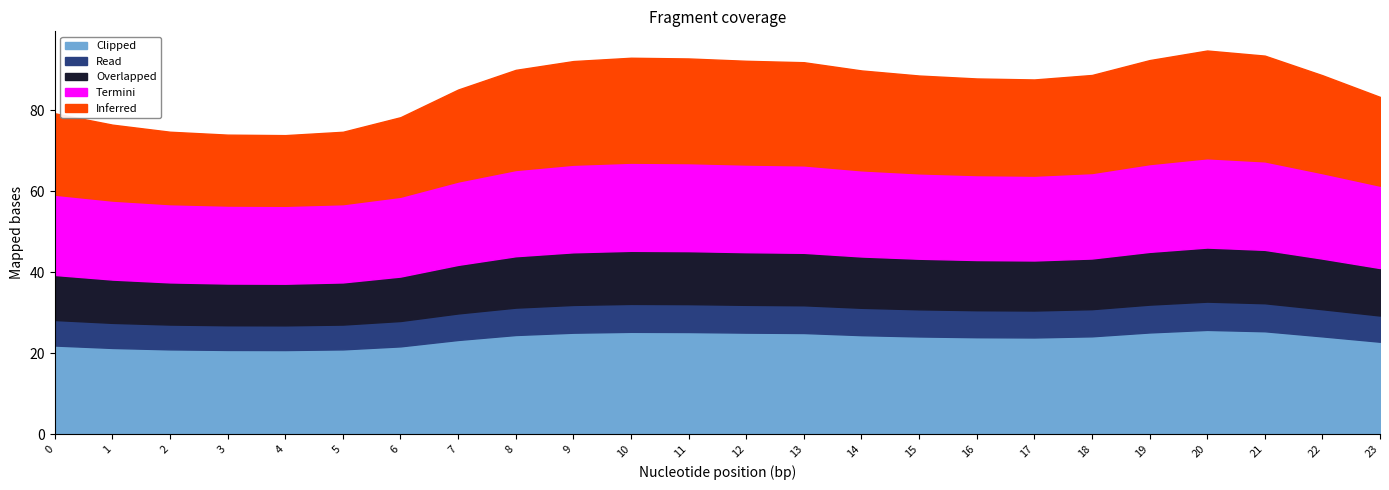

What is the maximum value for Inferred?

26.6